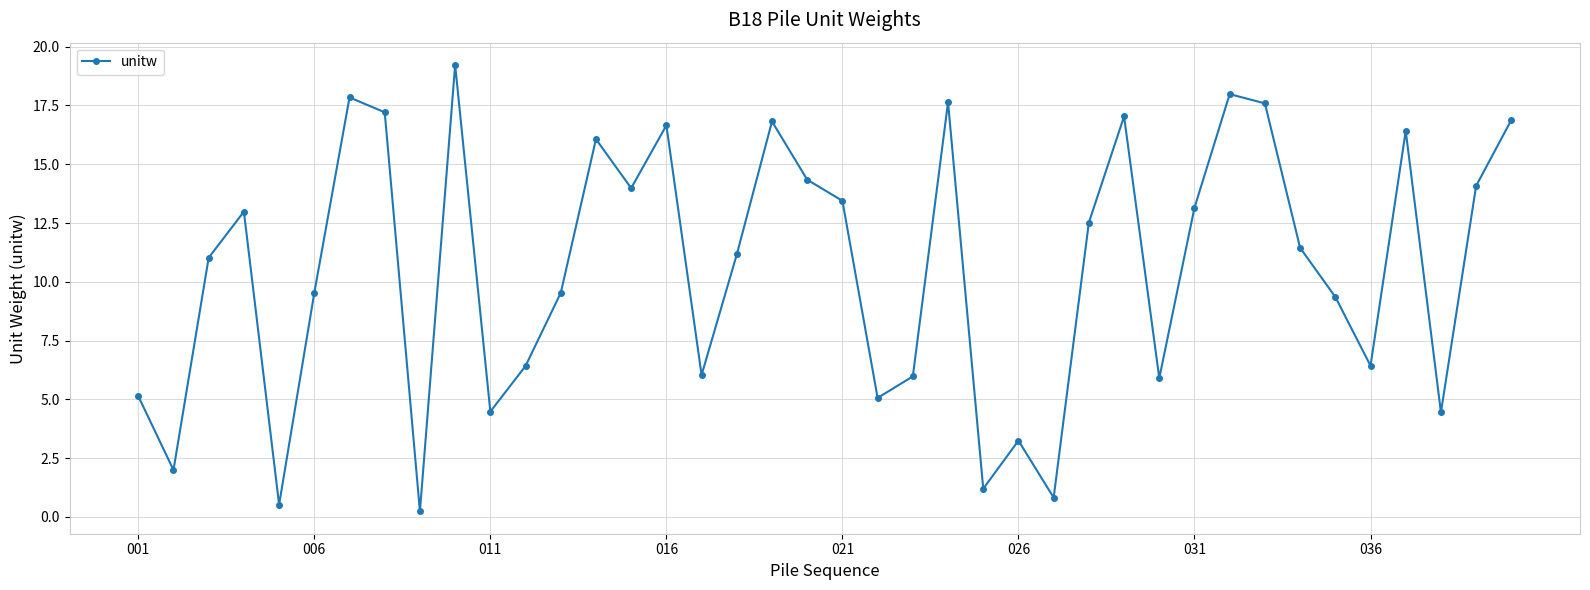

What is the difference between the maximum and minimum values?

19.0